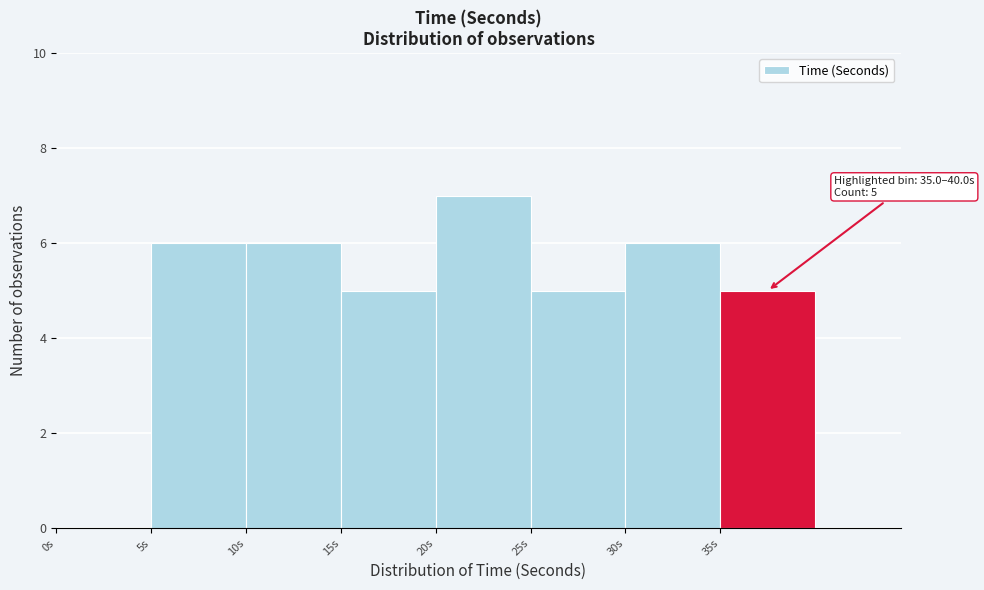

Over which range of the x-axis is the bar tallest?

20 to 25